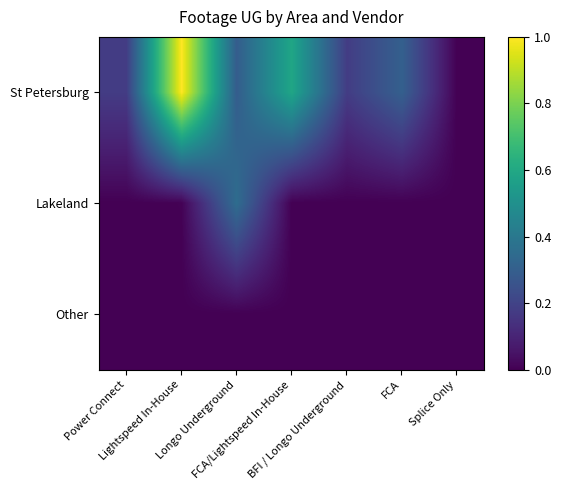

What is the spread (max minus min) of values at FCA/Lightspeed In-House?

0.6